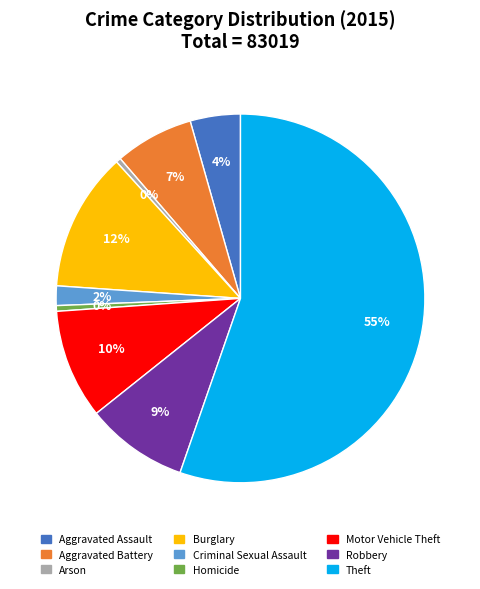

Do Motor Vehicle Theft and Burglary together represent more than half of the pie?

No